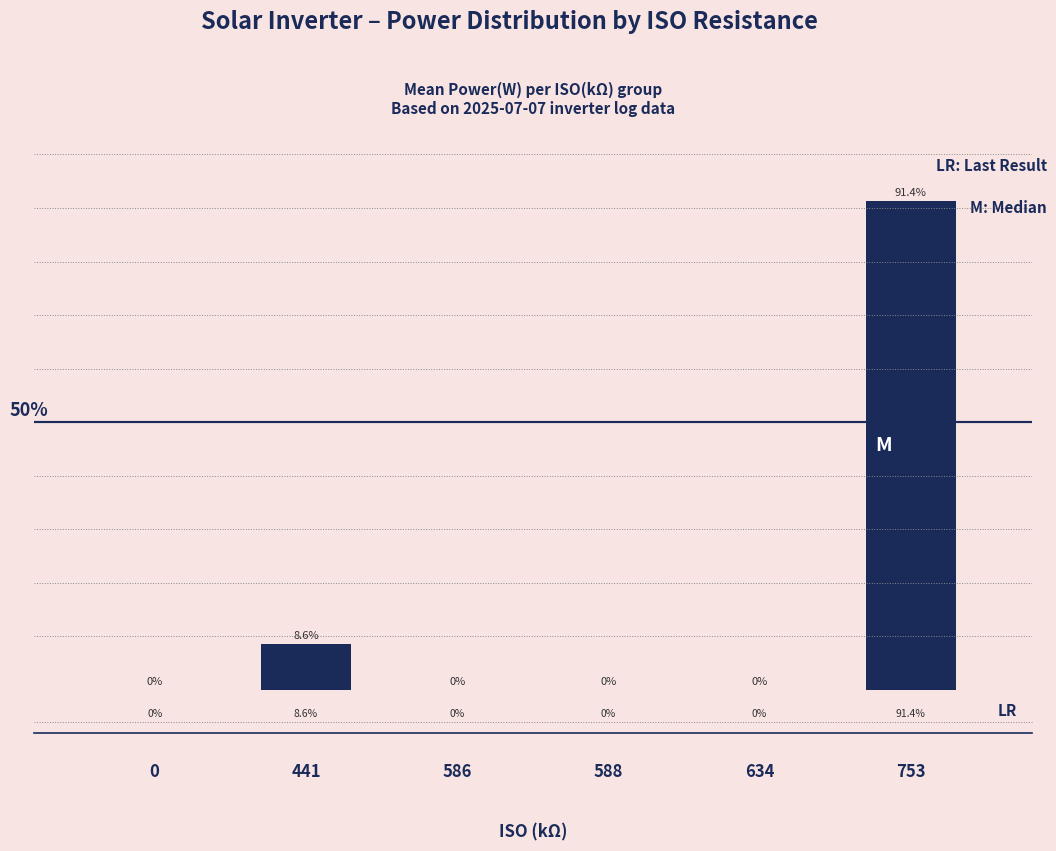

List the labels in order of value, largest first.

753, 441, 0, 586, 588, 634